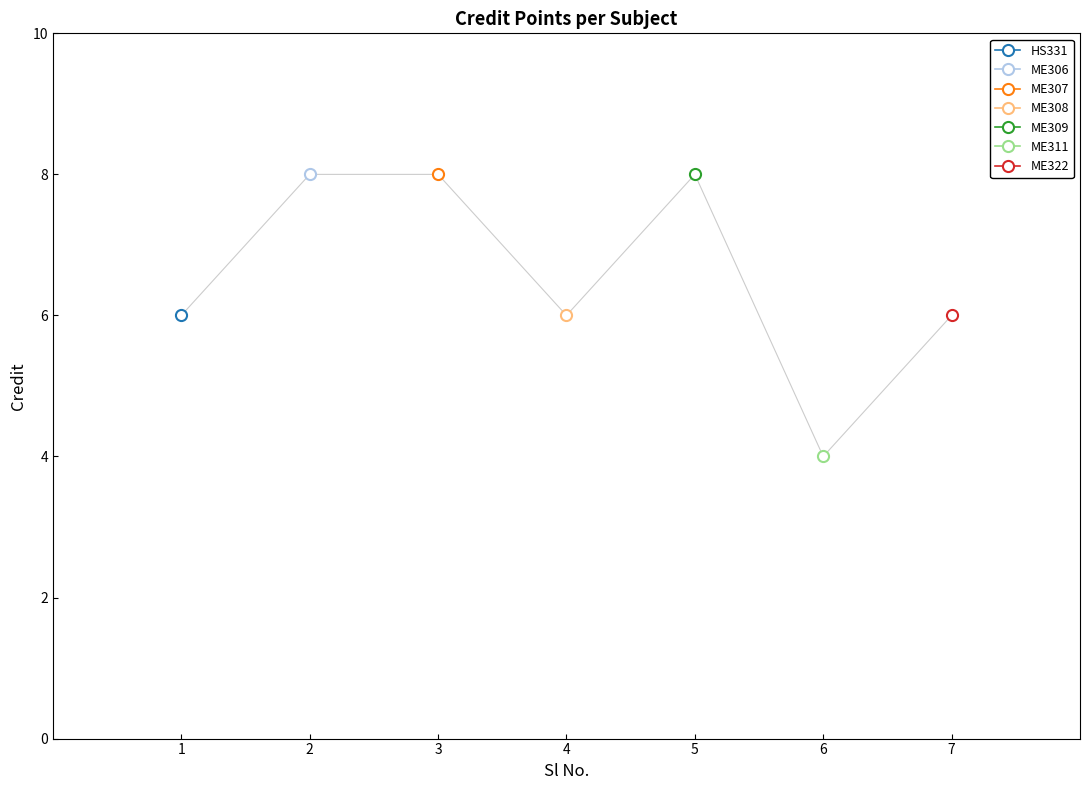

Does the chart display data point markers on the line(s)?

Yes